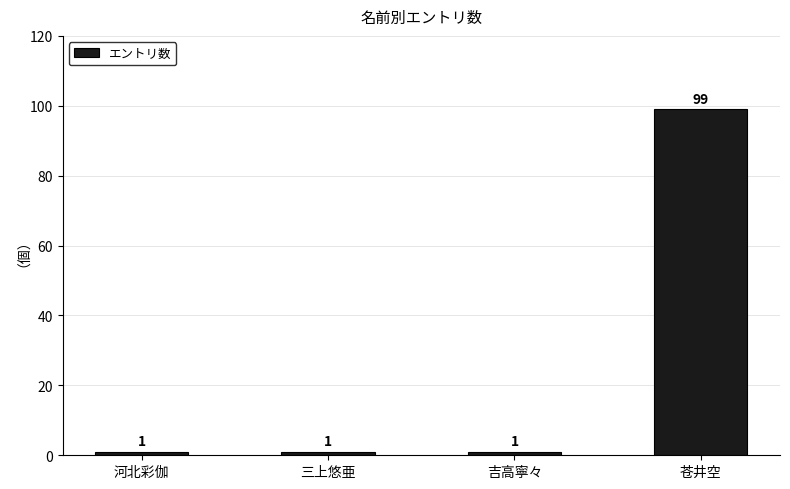

Between 苍井空 and 河北彩伽, which is larger?

苍井空